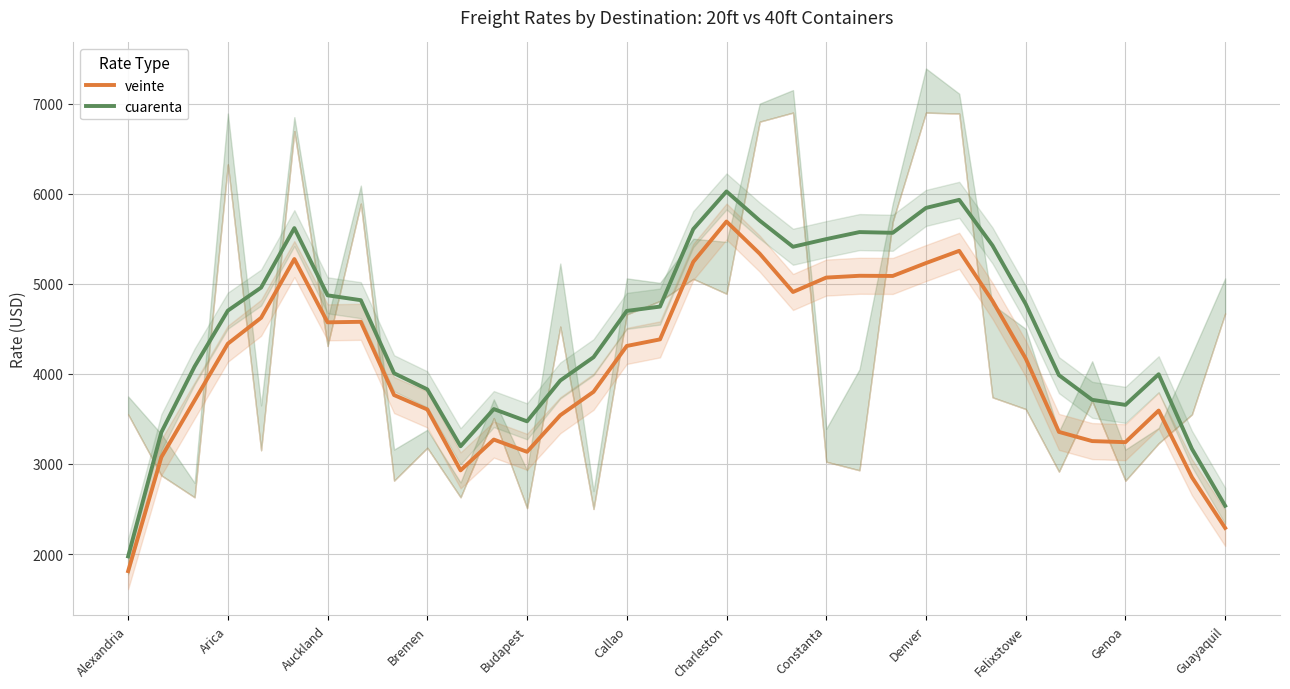

Which category has the lowest value in the cuarenta series?

Alexandria